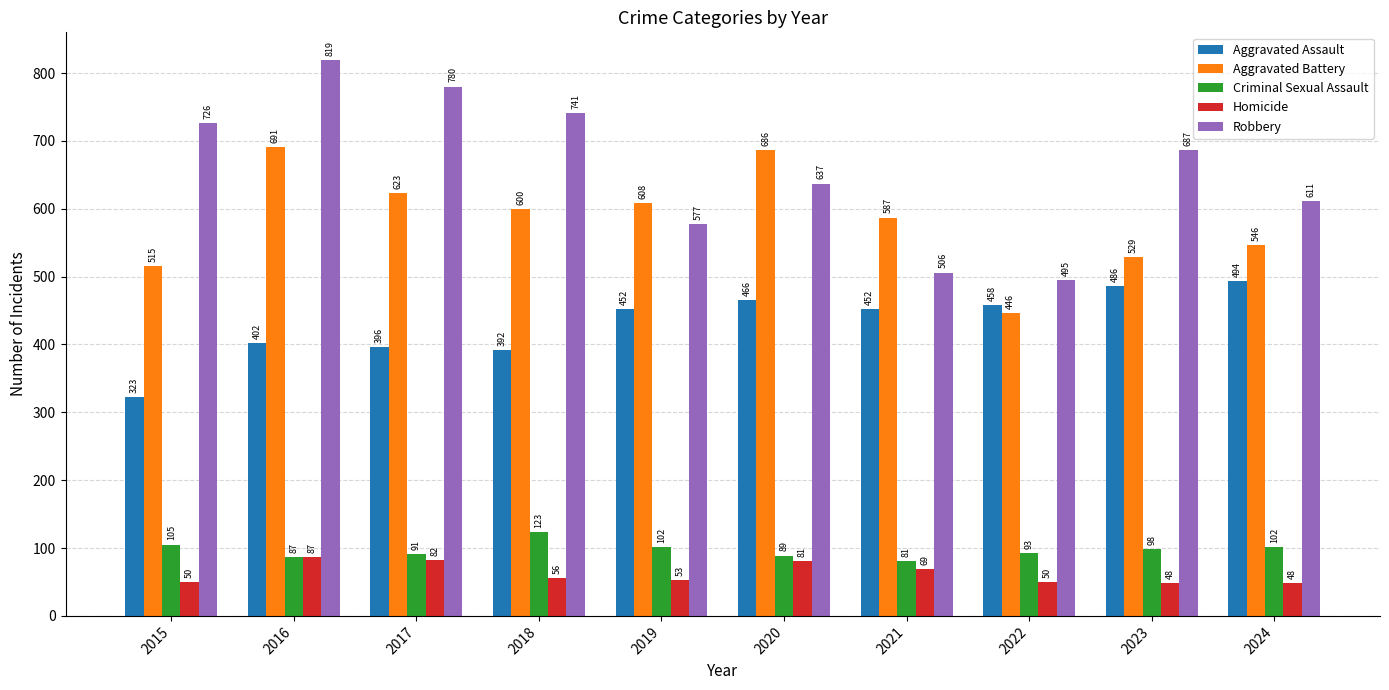

How many categories are shown in the chart?

10